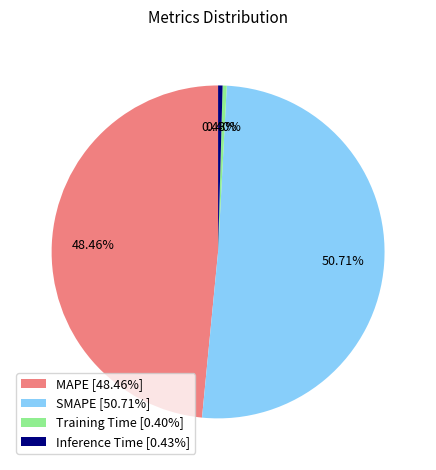

True or false: Training Time accounts for 0% of the total.

True